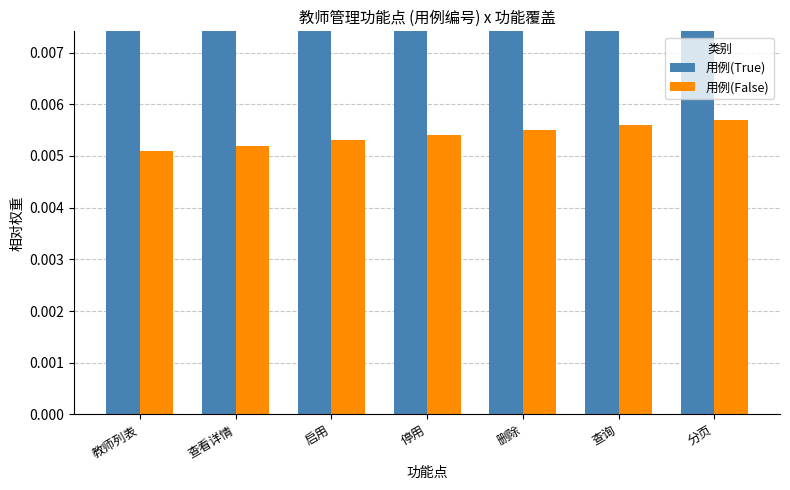

Which series has the widest spread of values?

用例(True)